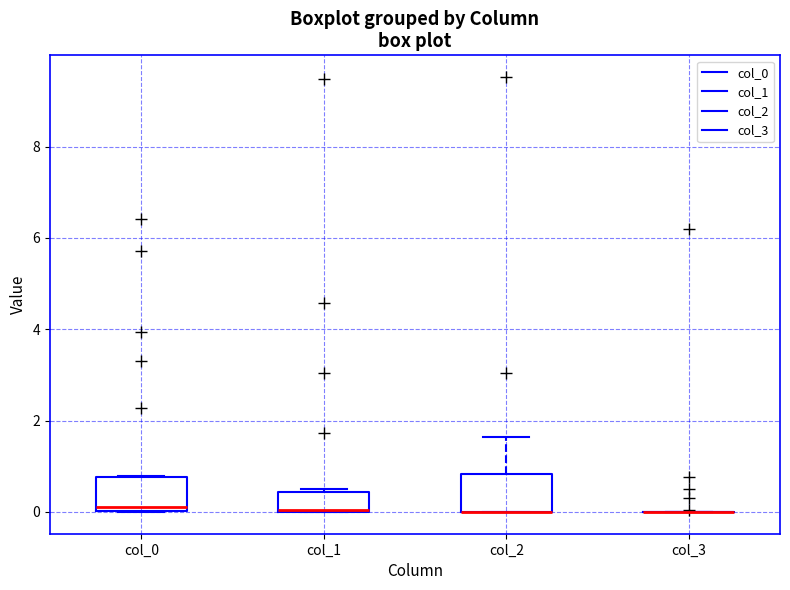

Where is the lower edge of the box for col_2 on the y-axis? The values are not printed on the chart, so give them approximately, as read against the axis.

0.0